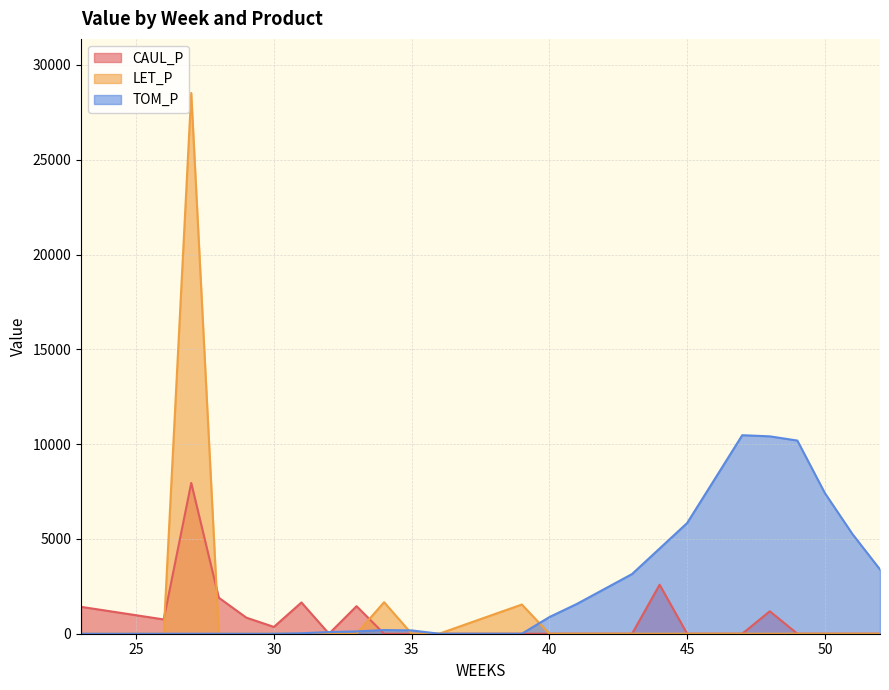

Which series has the largest total across all categories?

TOM_P